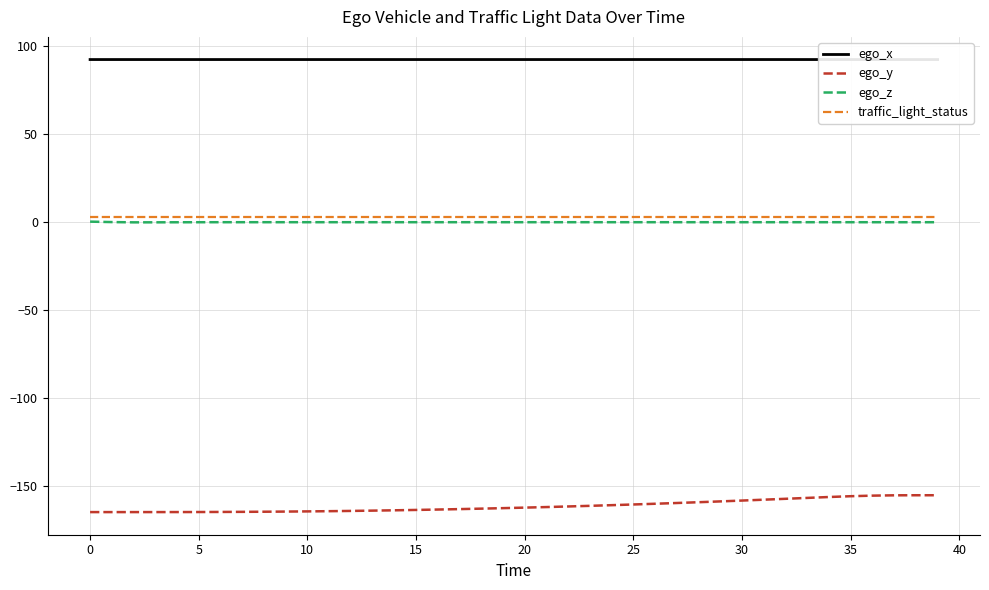

At how many categories does at least one series exceed -12?

40